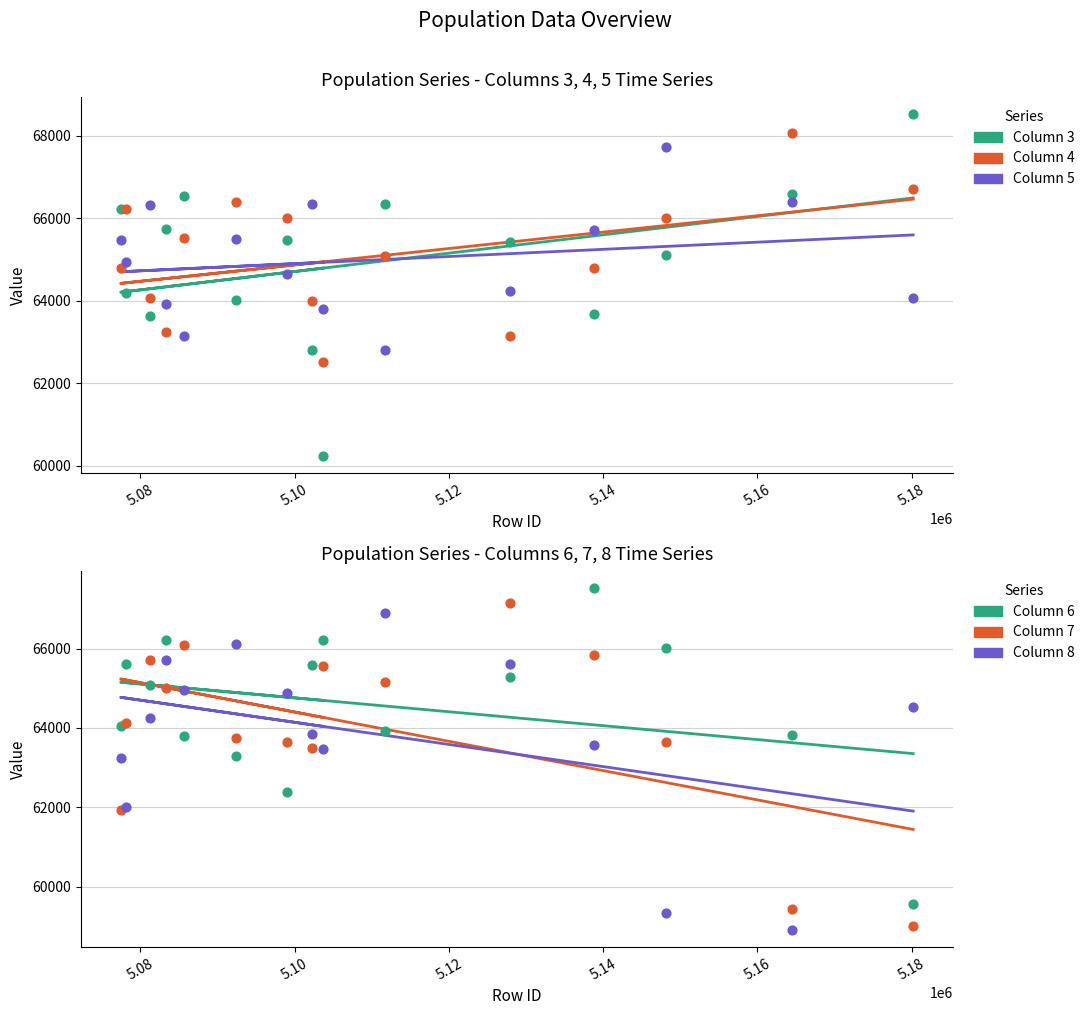

Which series reaches the minimum Y coordinate?

Column 8